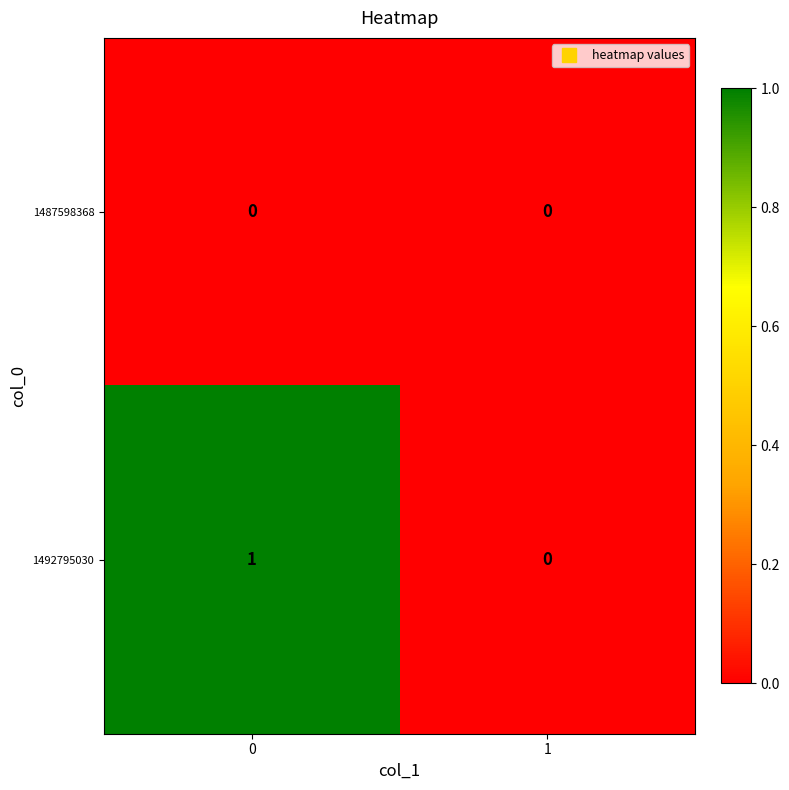

Which series has the largest total across all categories?

1492795030